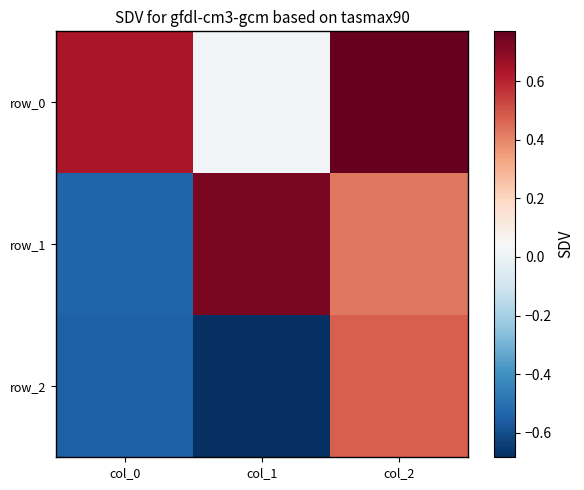

At which label does row_1 first exceed 0?

col_1